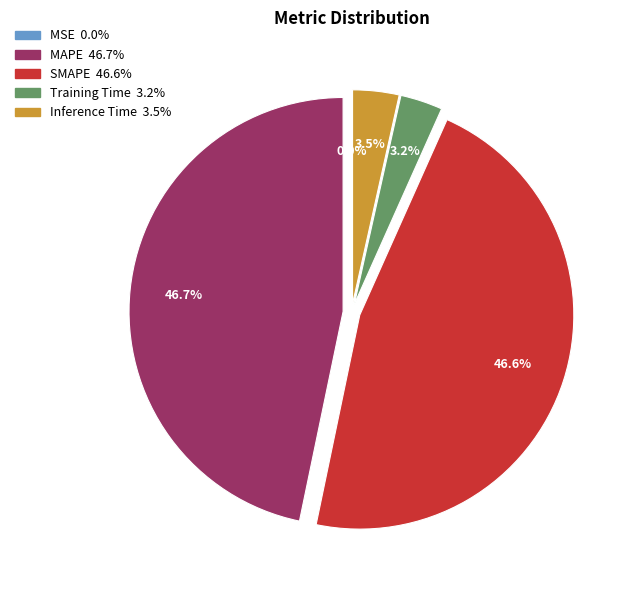

What portion of the pie excludes Inference Time?

96.5%